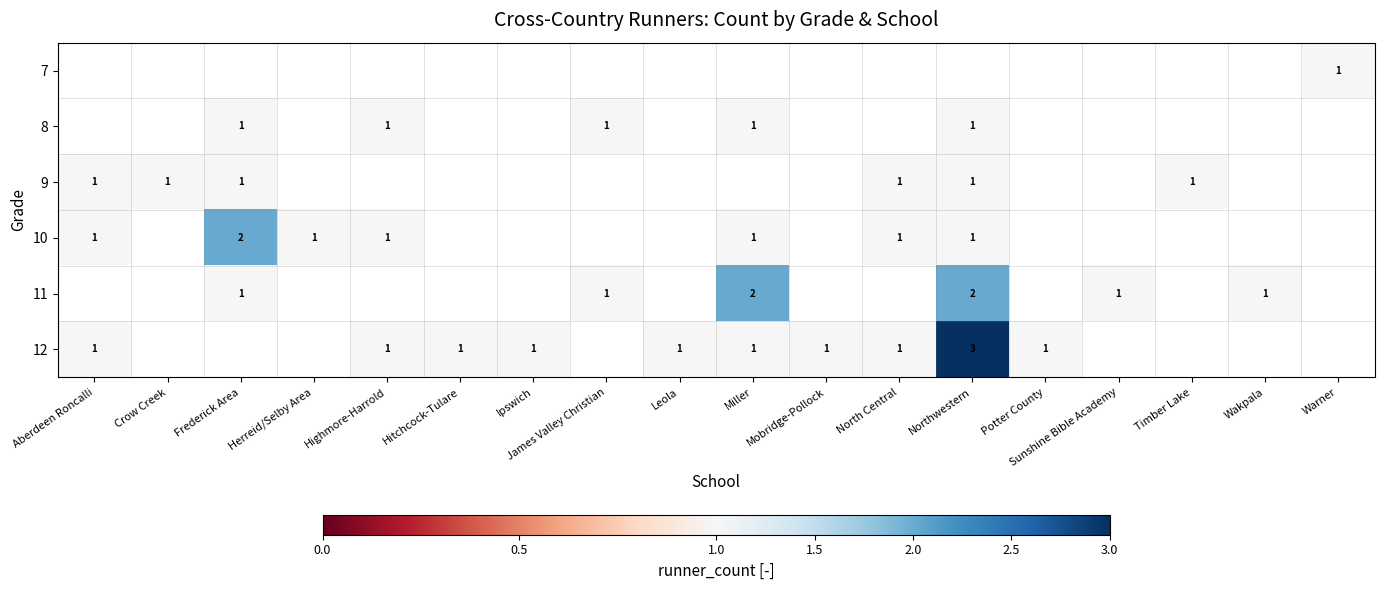

What is the minimum value shown in the chart?

1.0